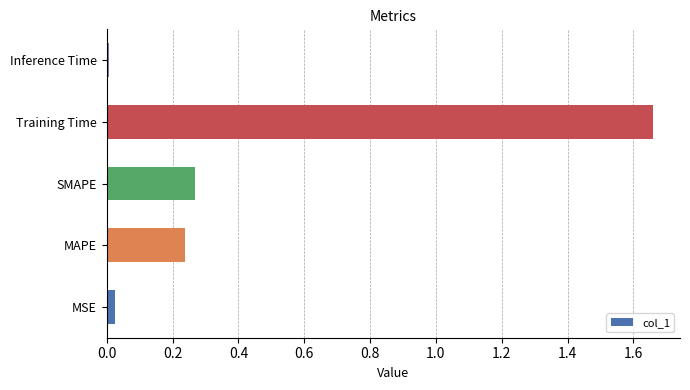

The value at SMAPE is 0.2. True or false?

False